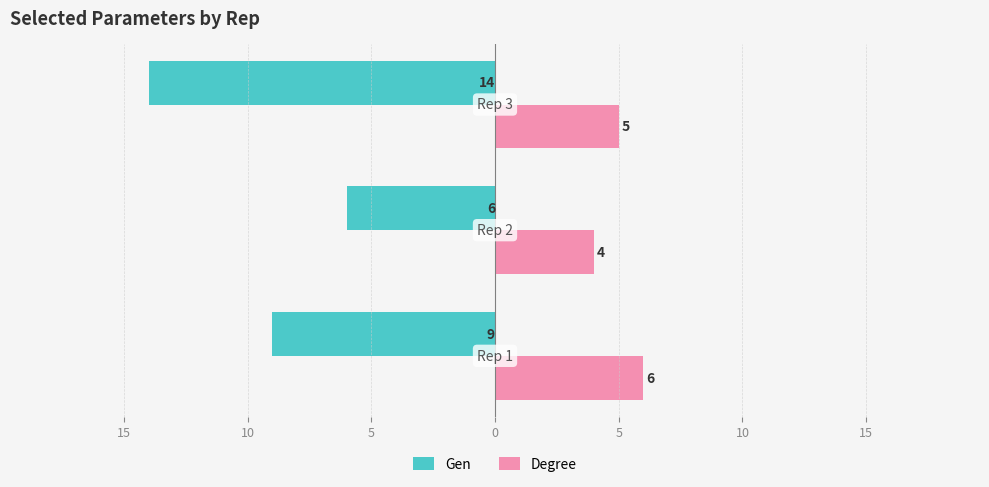

What are all the series names shown in the legend?

Gen, Degree